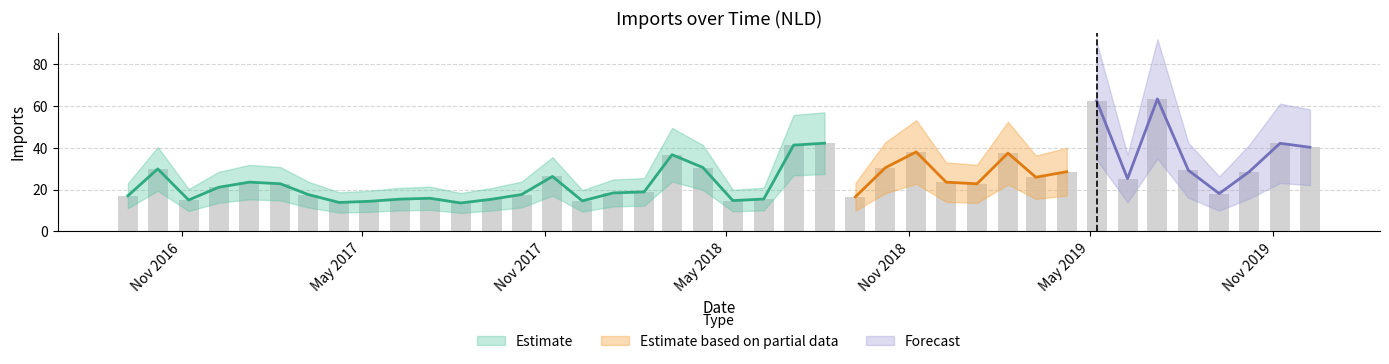

What is the approximate value at 2018-10-08?

30.4